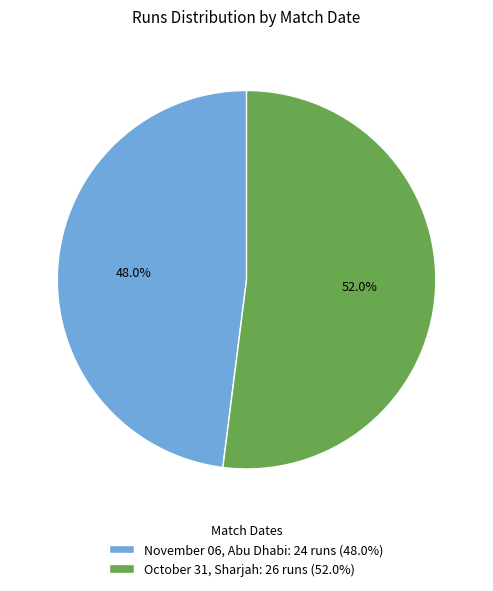

Between November 06, Abu Dhabi and October 31, Sharjah, which is larger?

October 31, Sharjah